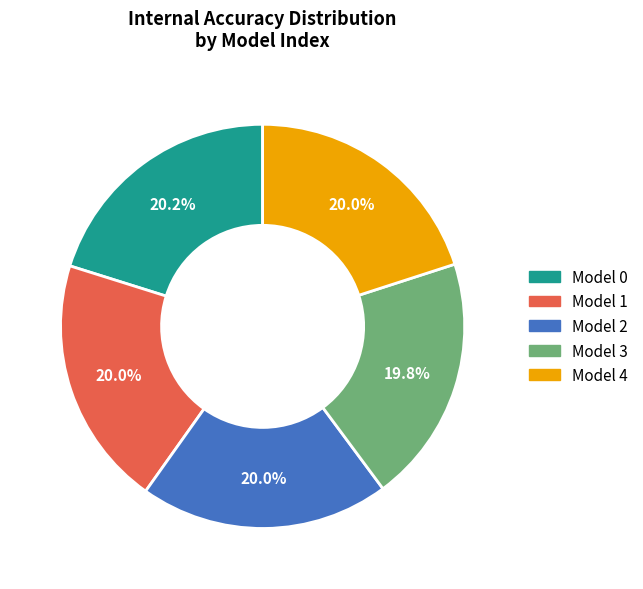

How many slices are in this pie chart?

5